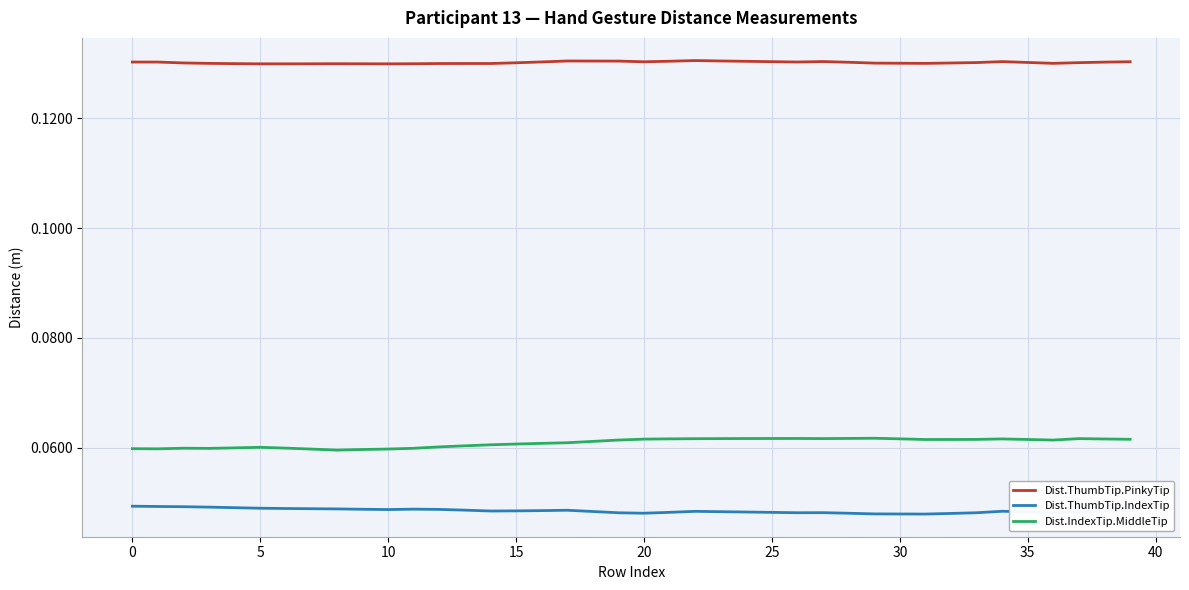

What are all the series names shown in the legend?

Dist.ThumbTip.PinkyTip, Dist.ThumbTip.IndexTip, Dist.IndexTip.MiddleTip